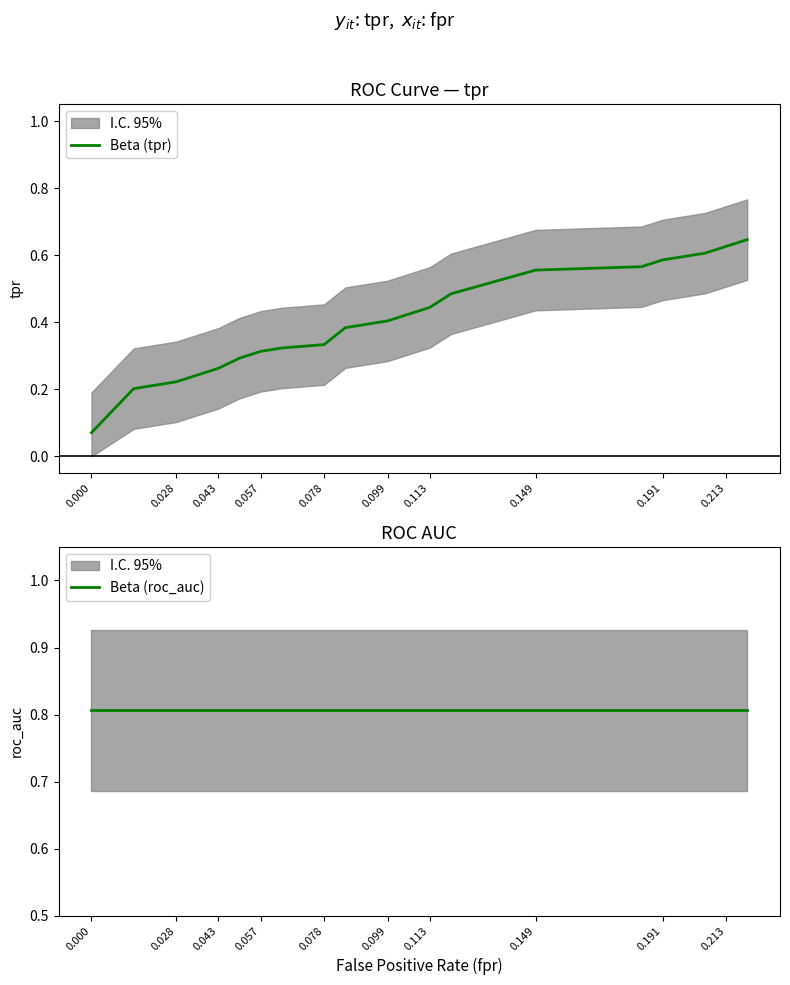

True or false: Beta (roc_auc) has more than 1 interior local peaks.

False